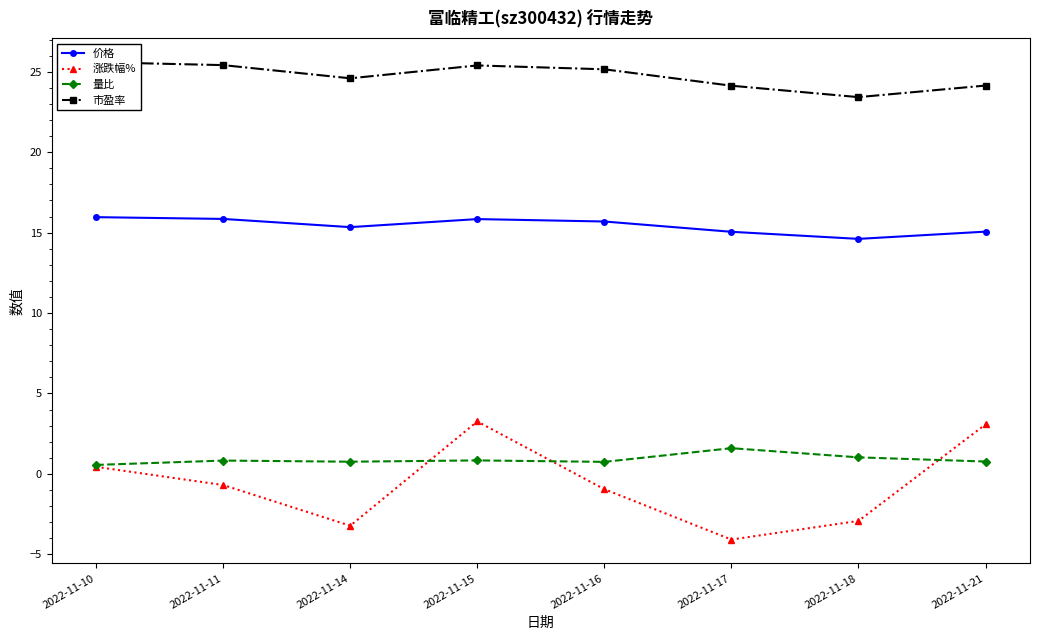

What is the difference between the highest and lowest values at 2022-11-21?

23.4